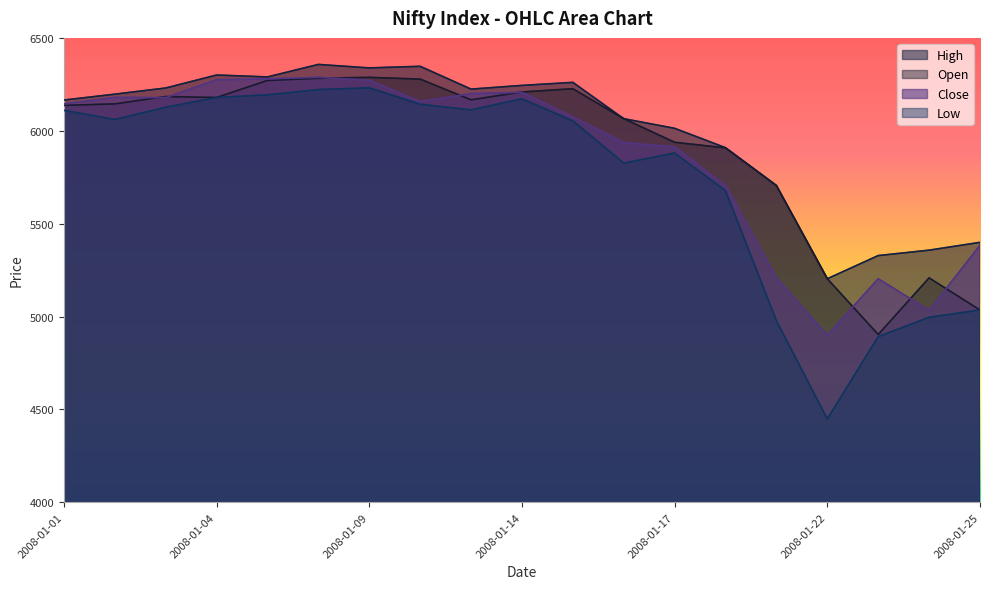

What is the value of the Close point at the 7th from the left?

6272.0